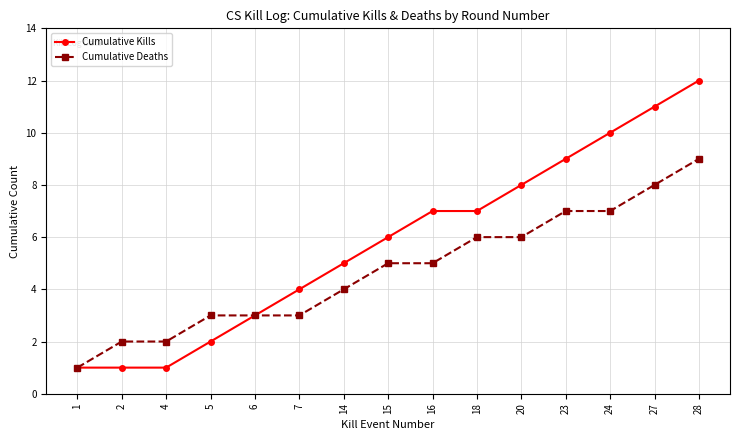

Which series changed the most between 4 and 18?

Cumulative Kills